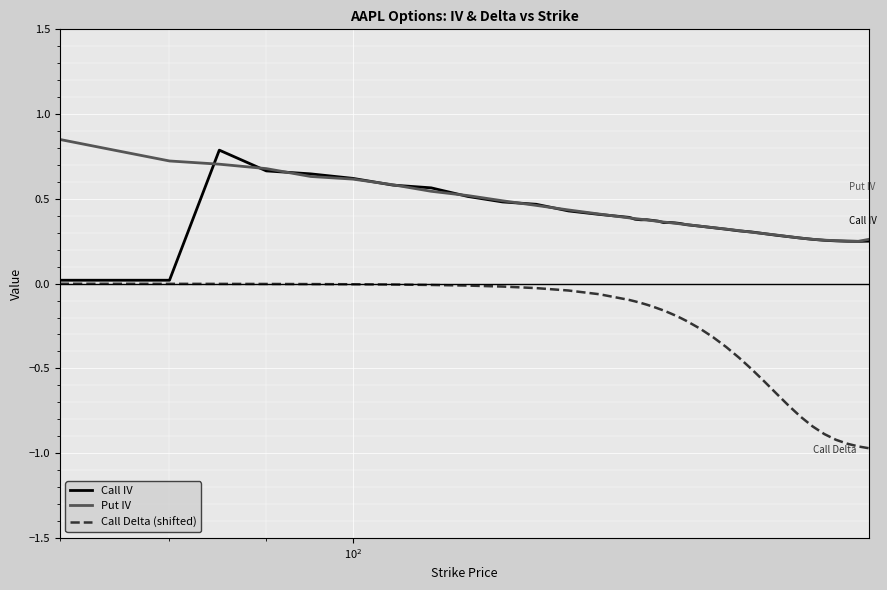

Does the chart display data point markers on the line(s)?

No